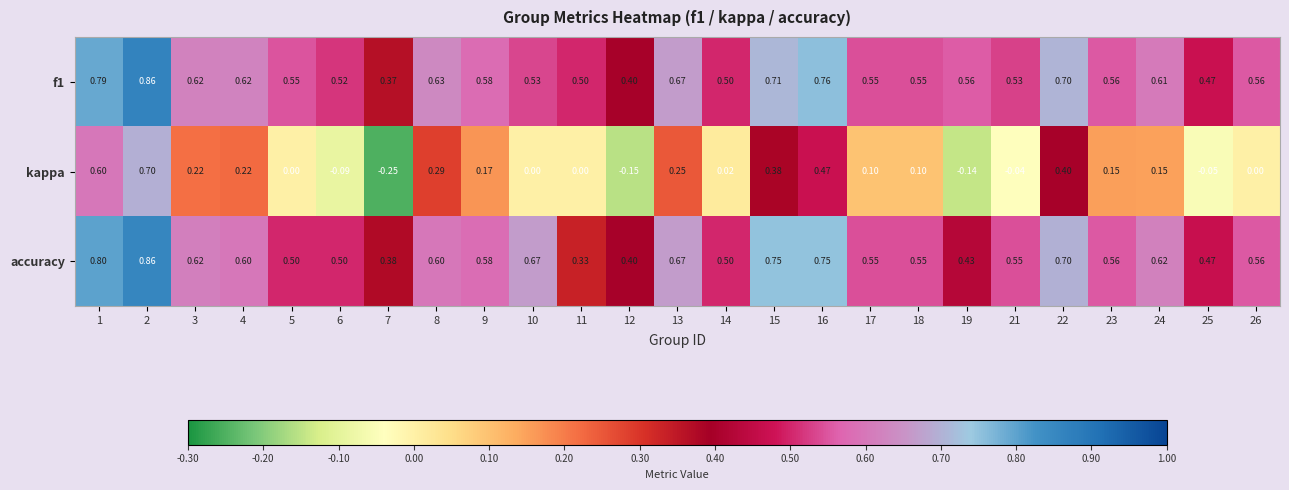

Is the value of kappa at 23 greater than the value of f1 at 5?

No